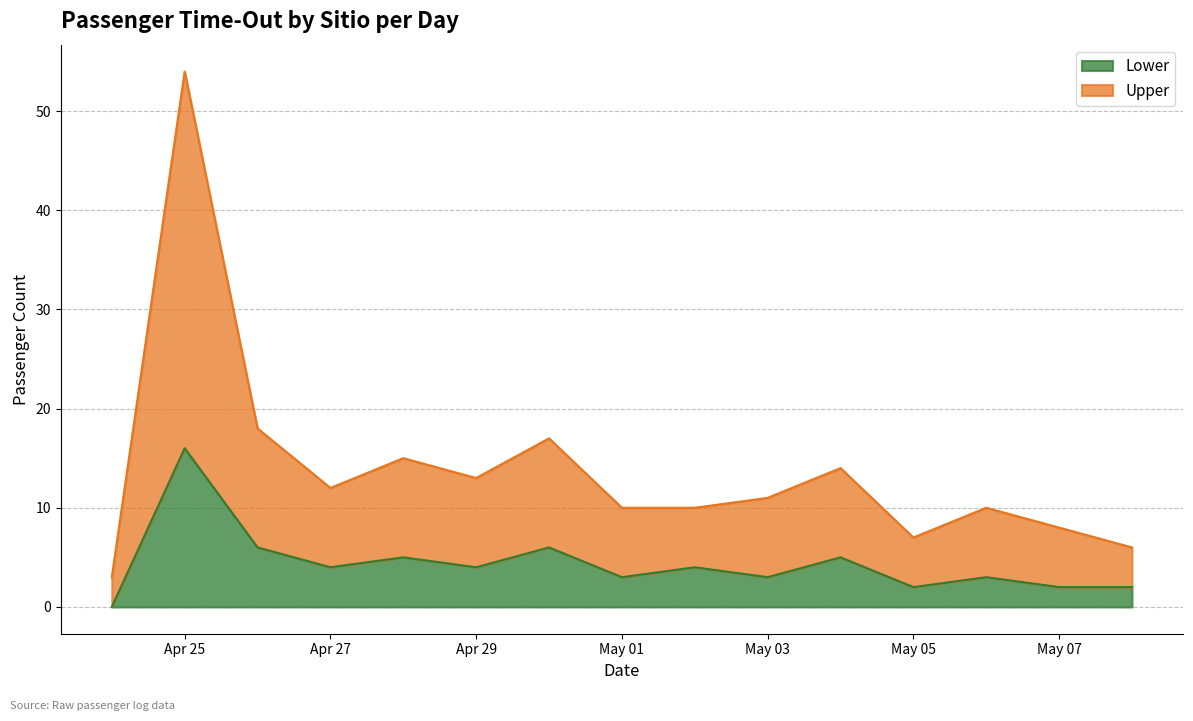

In Upper, how many points are lower than both neighbors (excluding endpoints)?

3